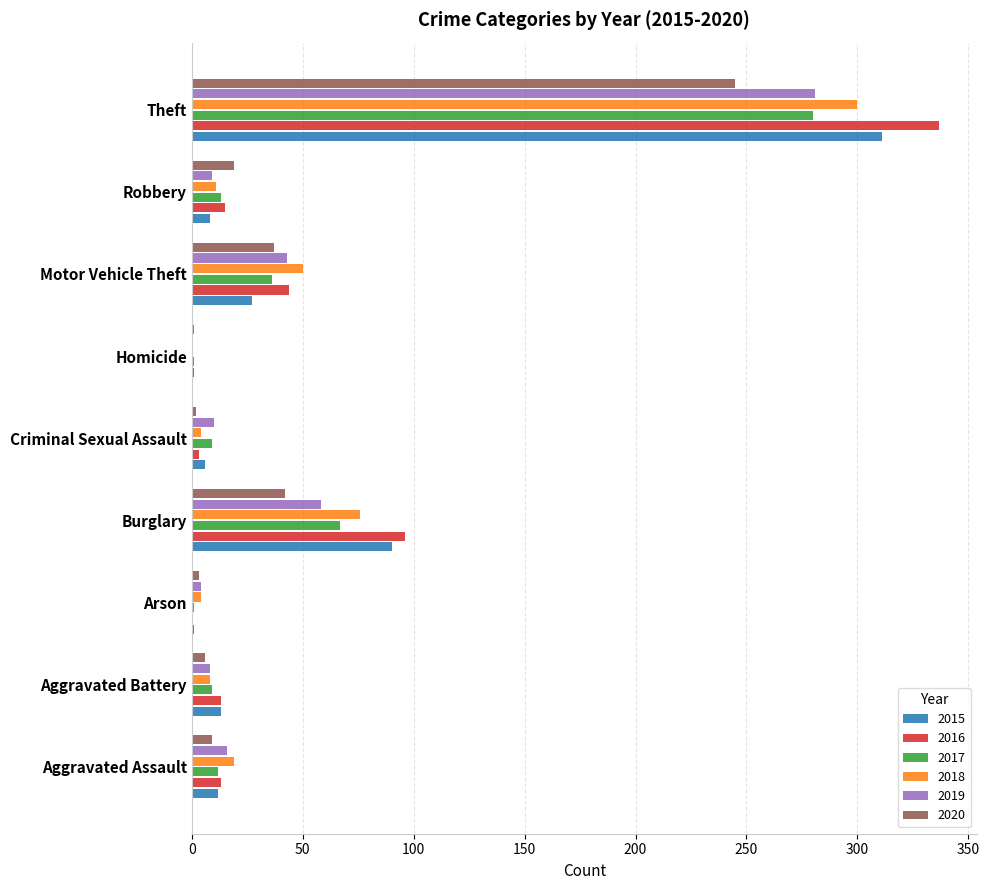

What is the maximum value for 2017?

280